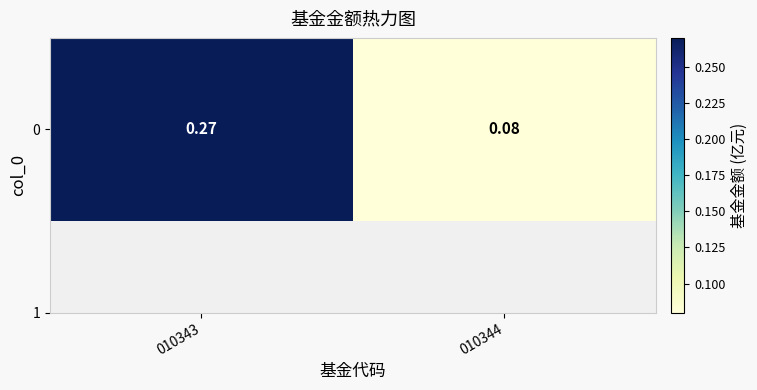

Reading left to right, list all the values displayed in this chart.

010343=0.3	010344=0.1